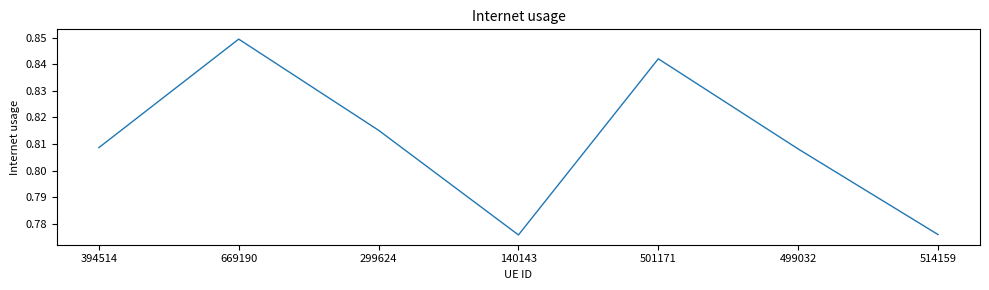

Where is the first local minimum?

140143